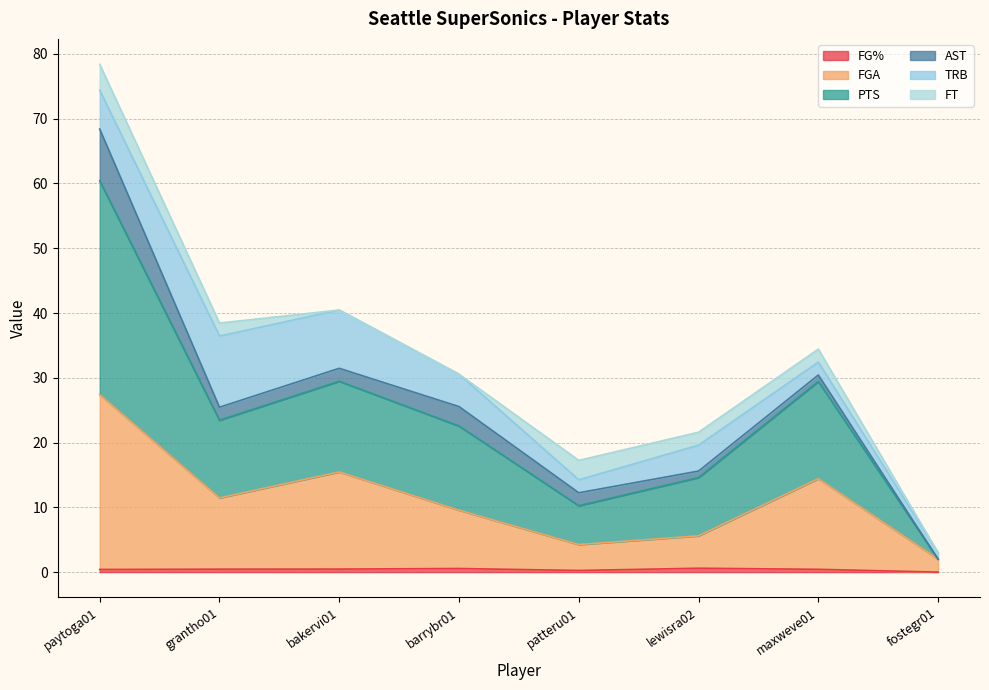

Which category has the lowest value across all series?

fostegr01